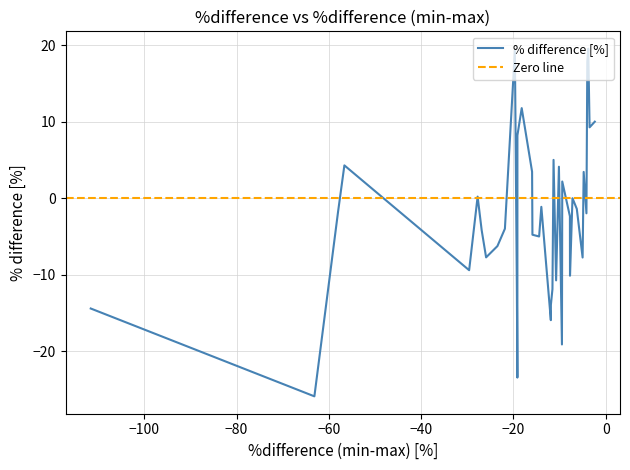

How many lines are shown in the chart?

1